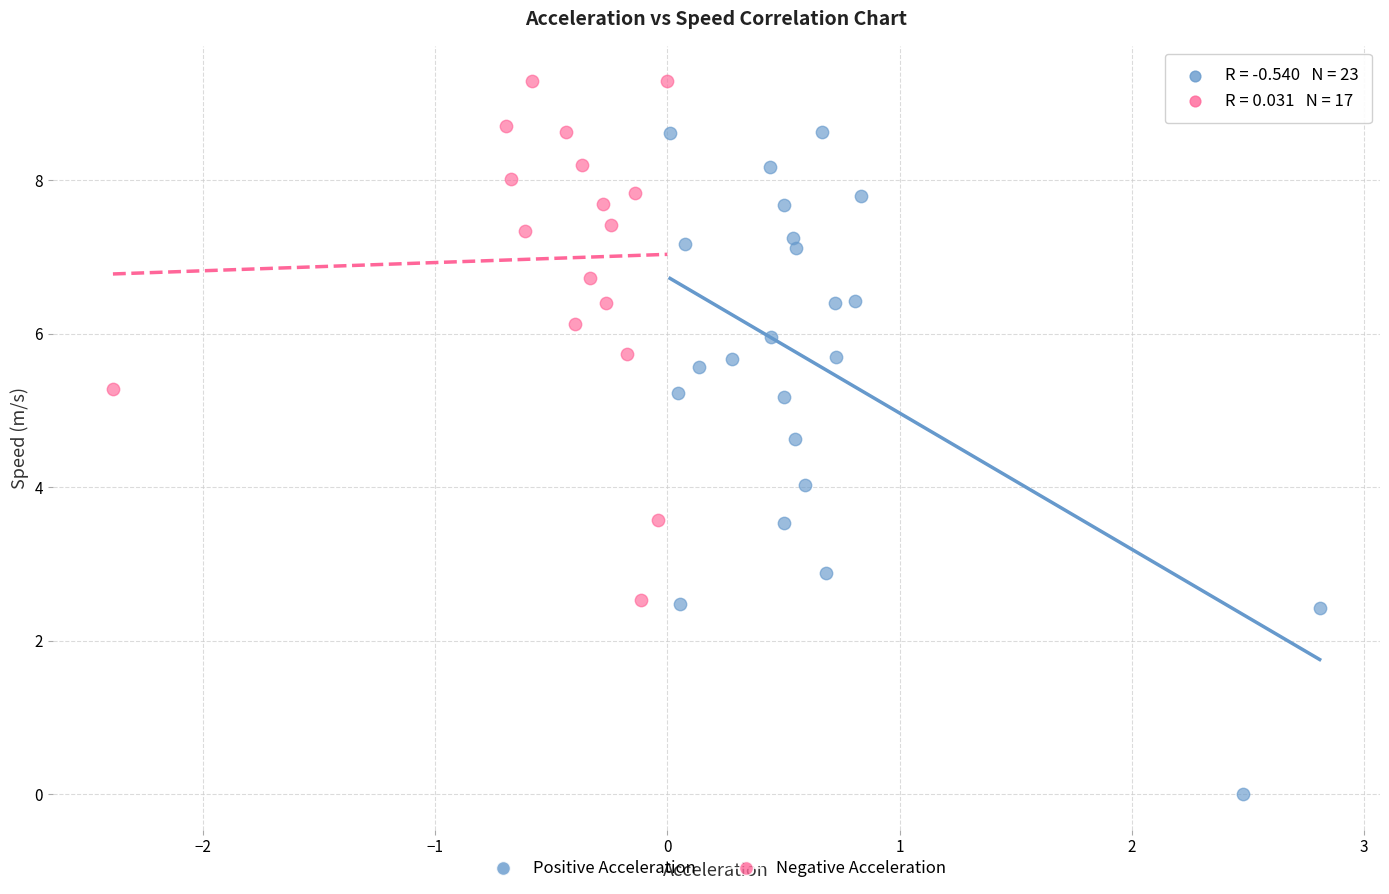

Which series has the widest spread of Y values?

Positive Acceleration